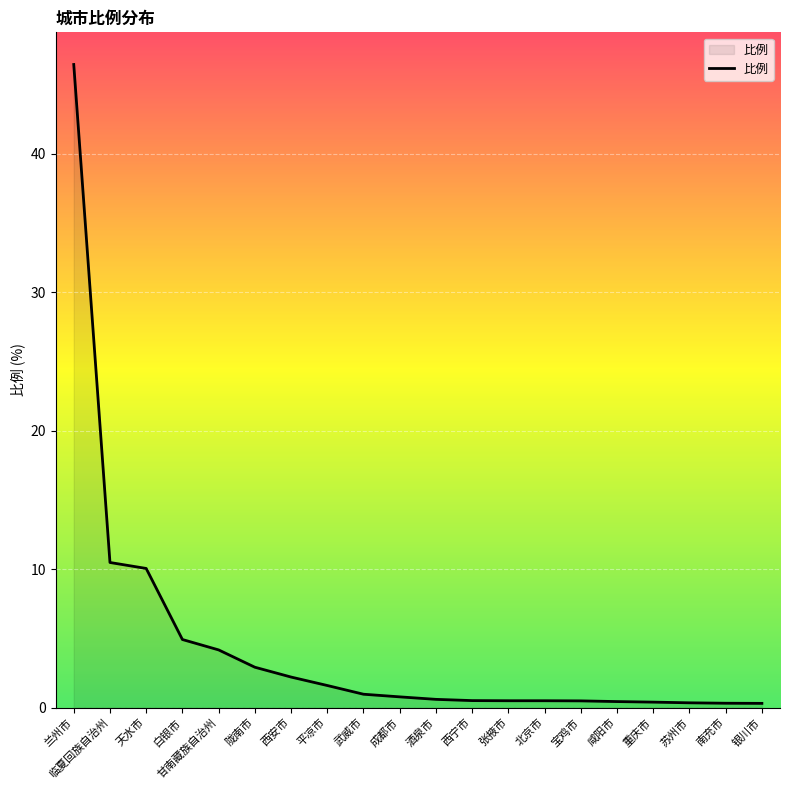

What is the change in value from 甘南藏族自治州 to 银川市?

-3.9